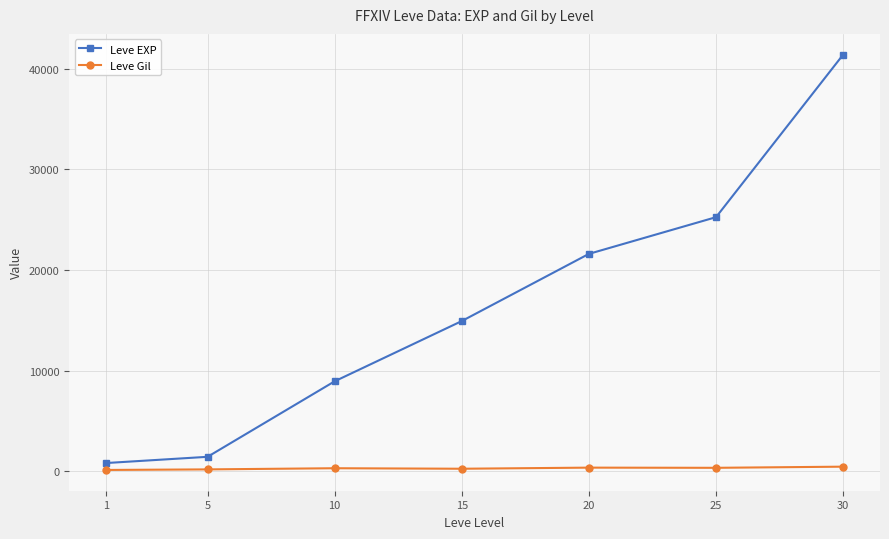

The Leve EXP series shows 35834 at 20. True or false?

False